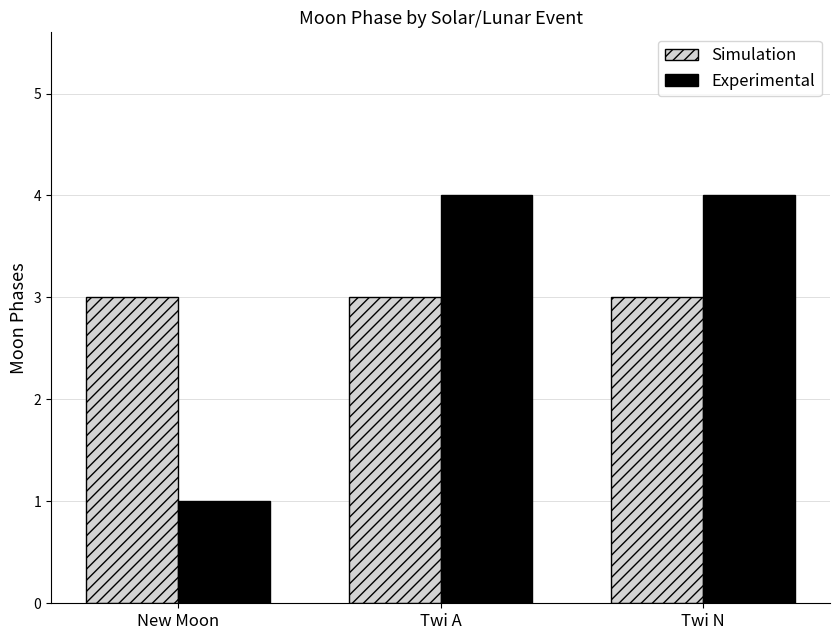

Count the Experimental values in the range 1 to 4.

3